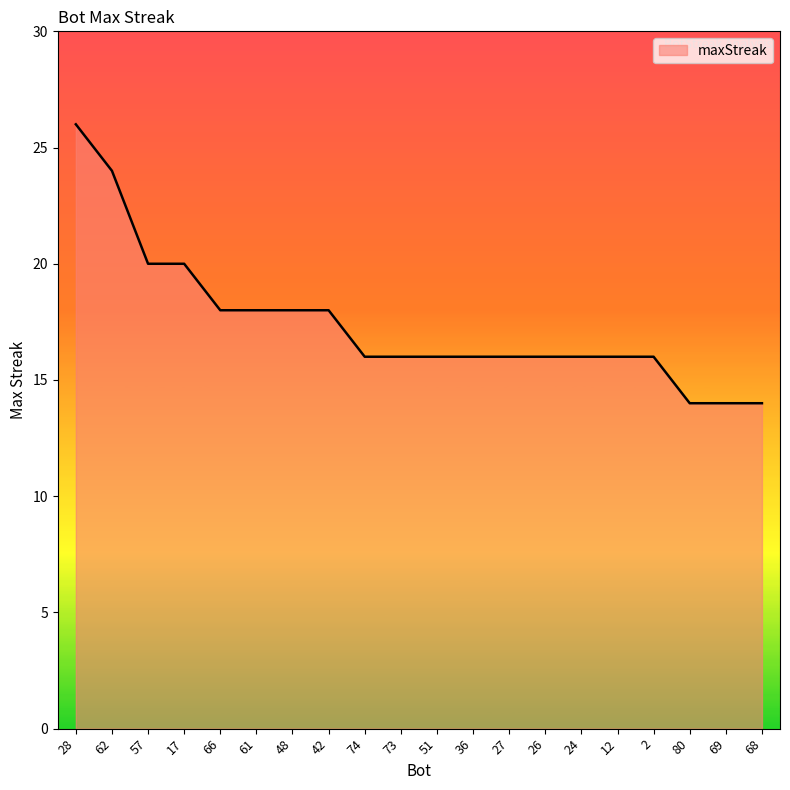

Reading right to left, transcribe all the data shown in this chart.

68=14	69=14	80=14	2=16	12=16	24=16	26=16	27=16	36=16	51=16	73=16	74=16	42=18	48=18	61=18	66=18	17=20	57=20	62=24	28=26